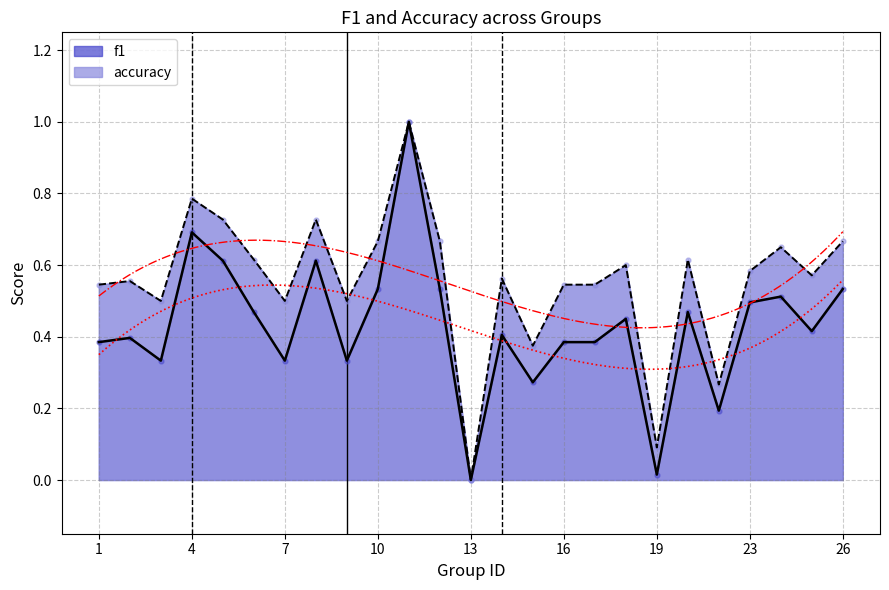

Which series has the largest total across all categories?

accuracy